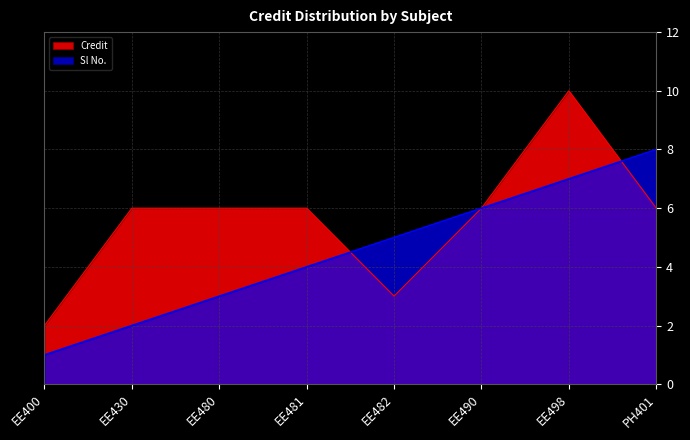

True or false: Credit and Sl No. intersect in this chart.

True